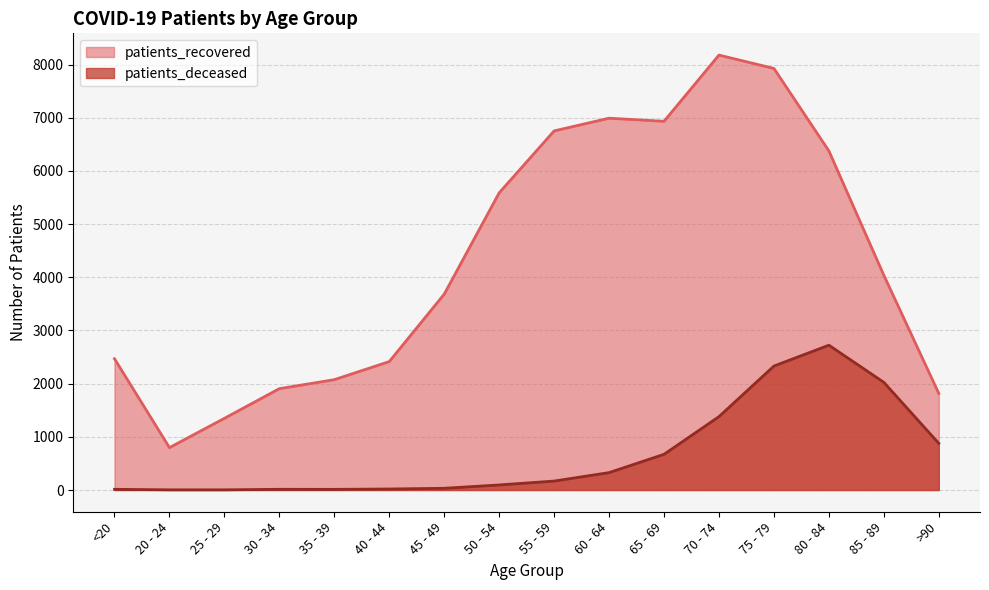

Reading left to right, transcribe all the data shown in this chart.

patients_recovered: 2468	797	1348	1906	2075	2415	3683	5588	6753	6992	6934	8179	7928	6377	4038	1816
patients_deceased: 13	3	3	13	12	19	32	95	168	327	671	1380	2331	2723	2025	877